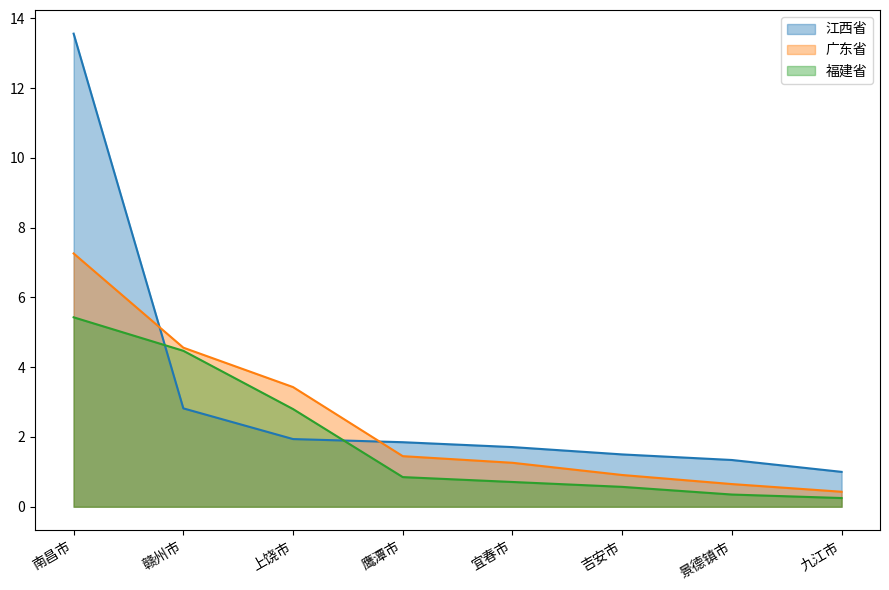

Between 宜春市 and 吉安市, which series saw the biggest shift?

广东省